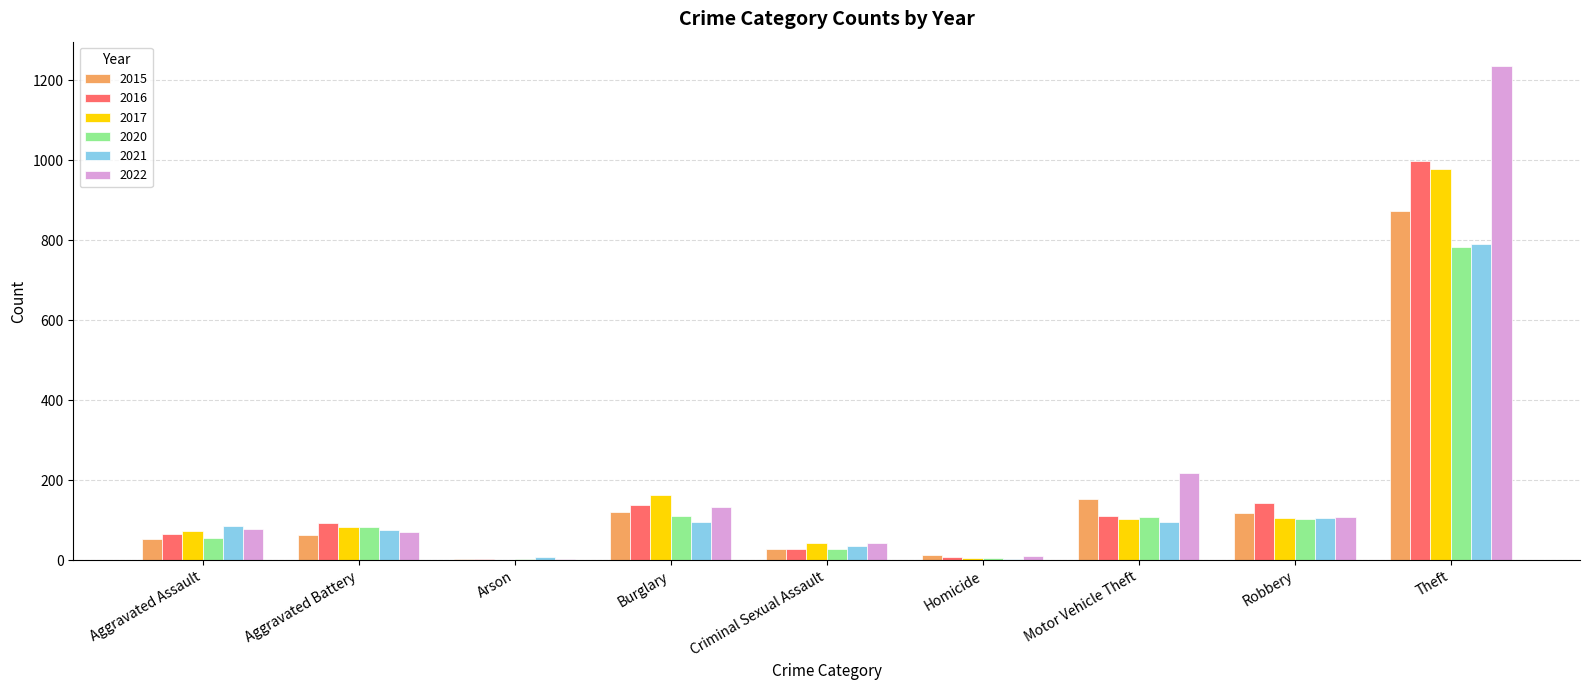

Which category has the highest value in the 2016 series?

Theft